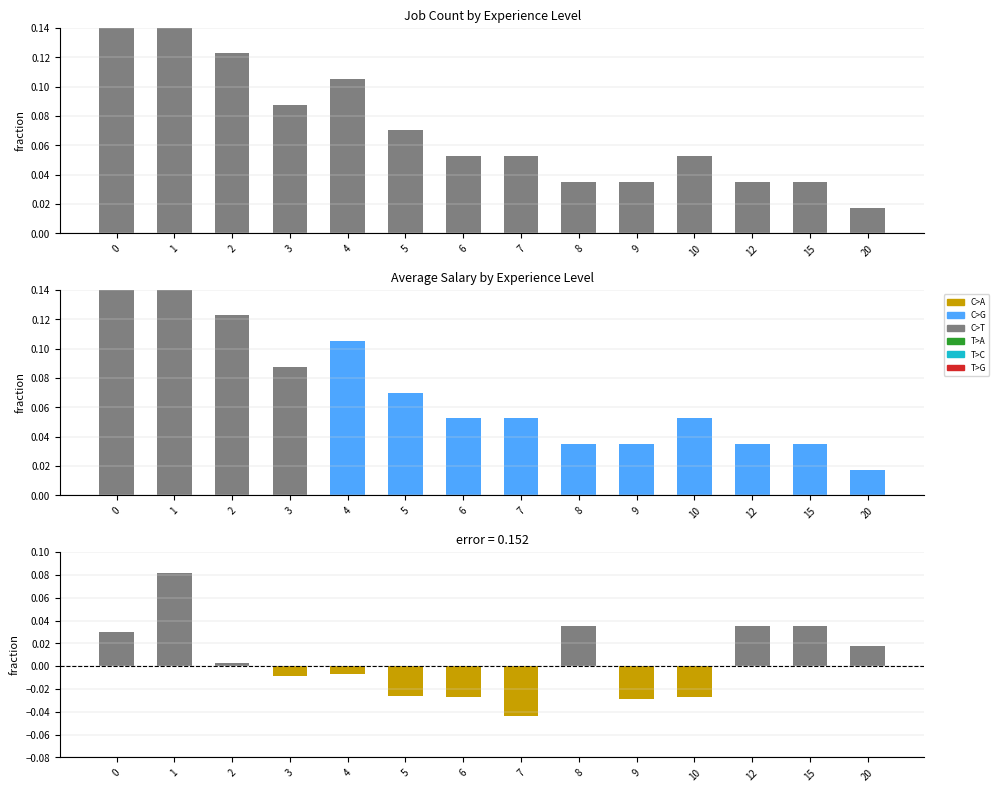

How many positive values does the T>A series have?

10